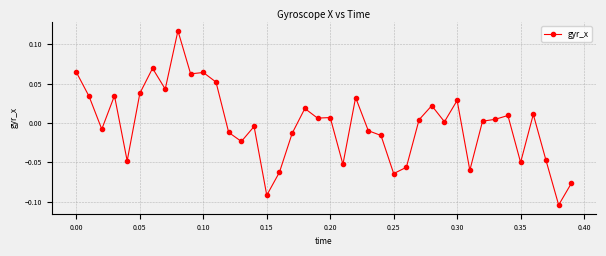

True or false: there are more than 1 points higher than both neighbors.

True